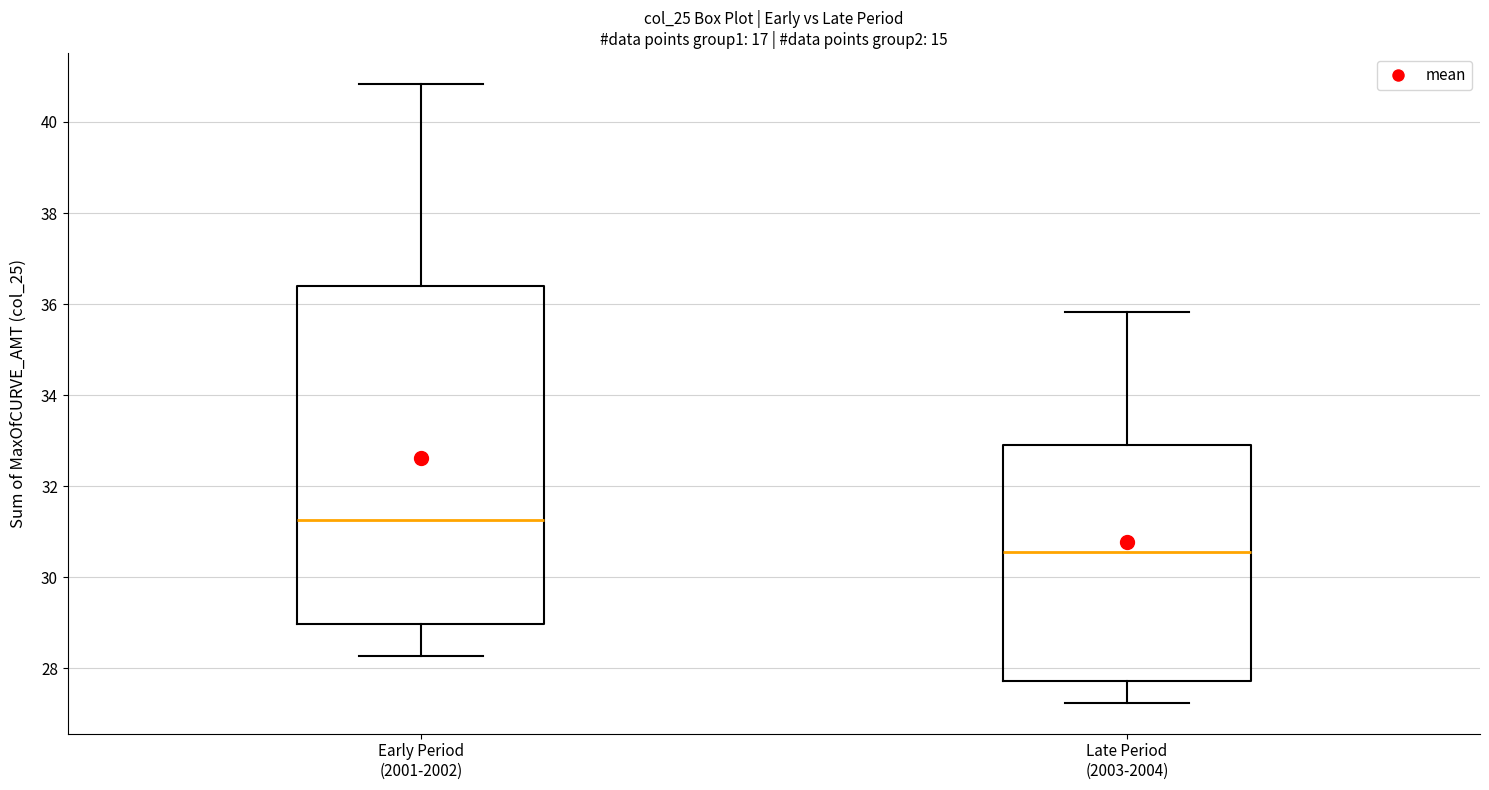

Comparing the boxes themselves (not the whiskers), which one is the tallest?

Early Period (2001-2002)